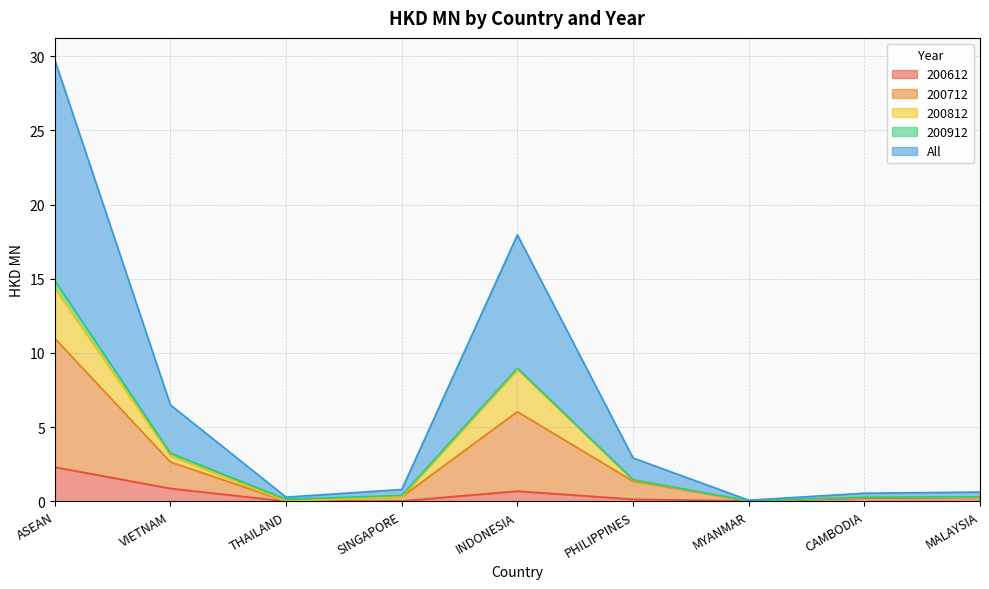

True or false: 200712 and 200612 intersect in this chart.

False